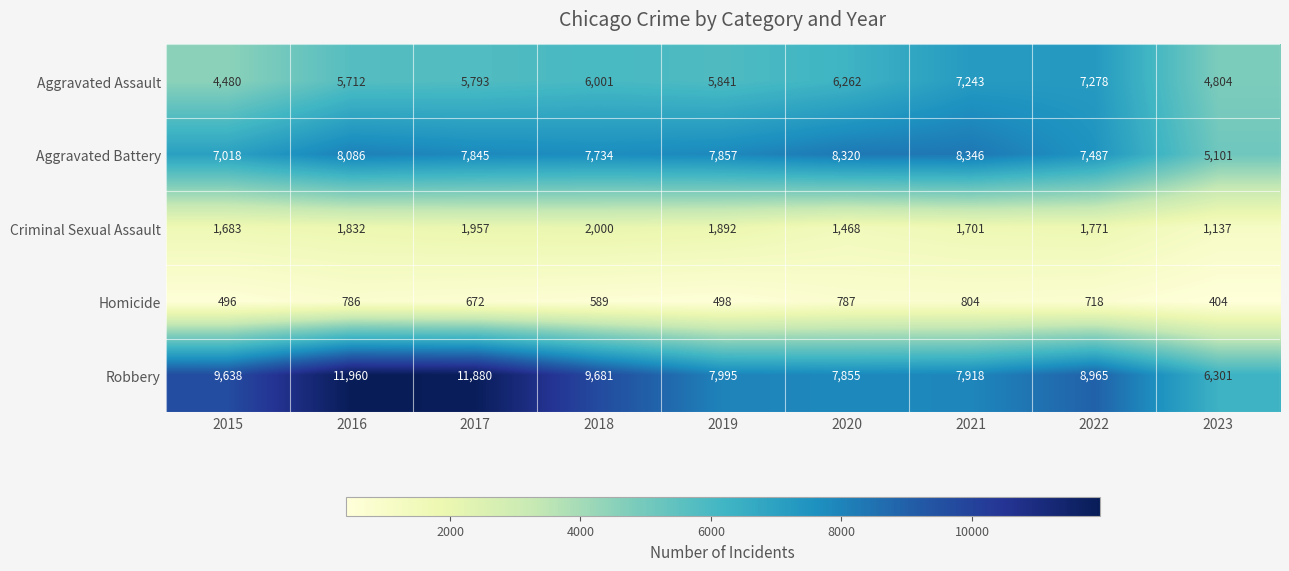

What is the difference between the maximum and minimum values in the Aggravated Assault series?

2798